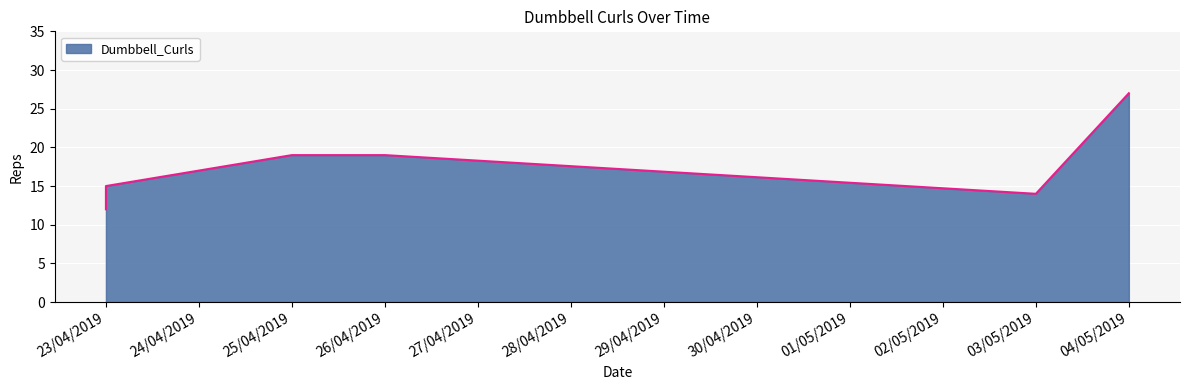

True or false: the data shows 7 at 25/04/2019.

False